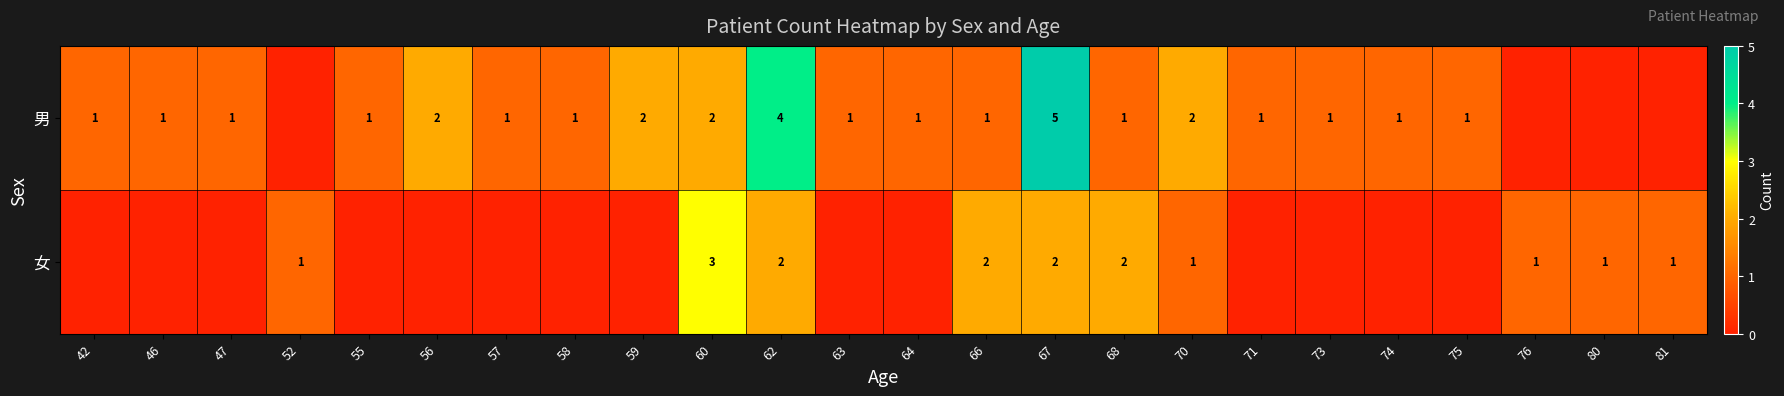

What is the sum of the 男 values at 70 and 73?

3